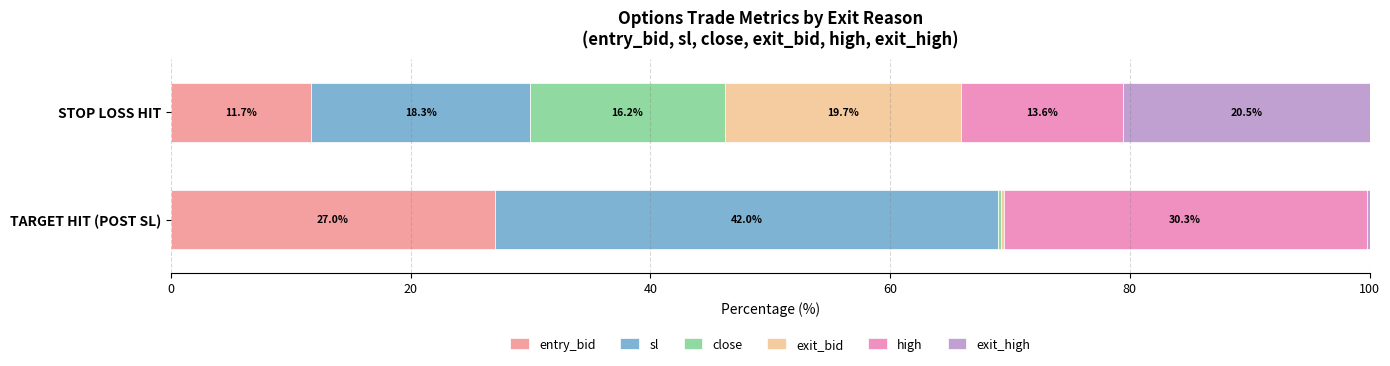

What are all the series names shown in the legend?

entry_bid, sl, close, exit_bid, high, exit_high